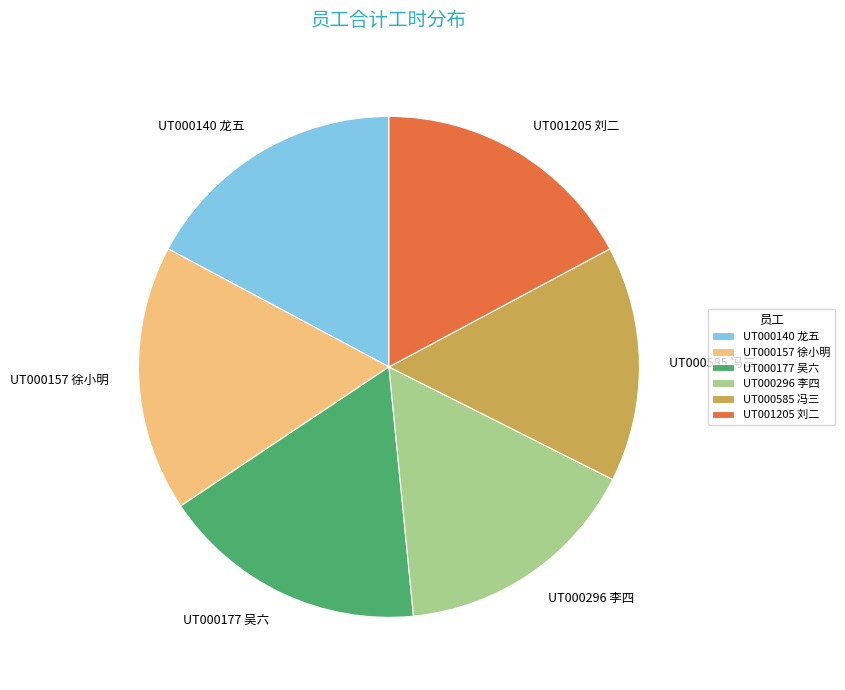

Which category has the smallest portion of the pie?

UT000585 冯三